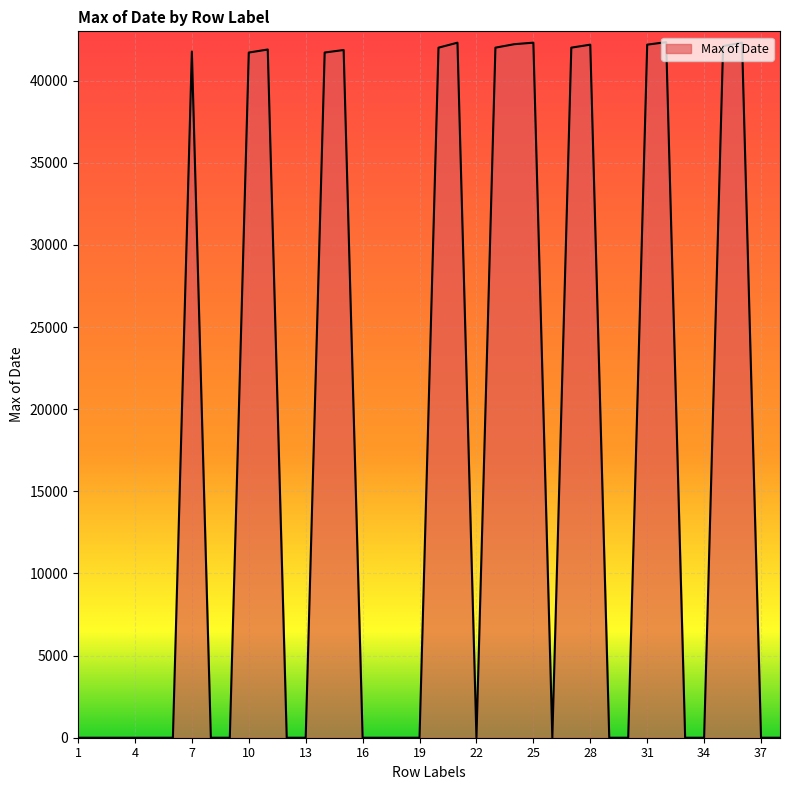

What is the maximum value shown in the chart?

42342